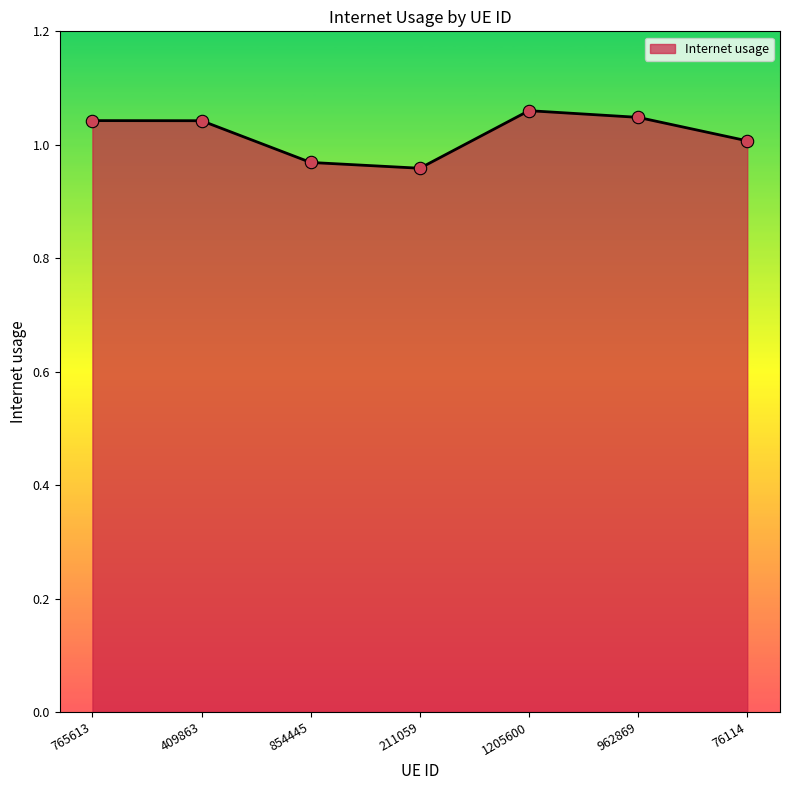

Which has a higher value, 211059 or 962869?

962869